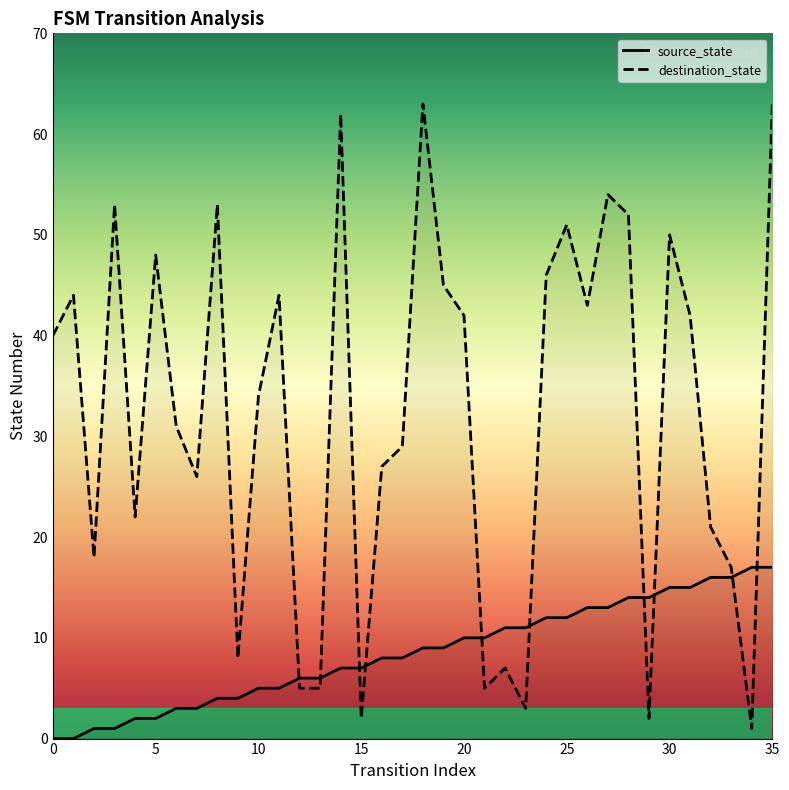

True or false: source_state and destination_state intersect in this chart.

True